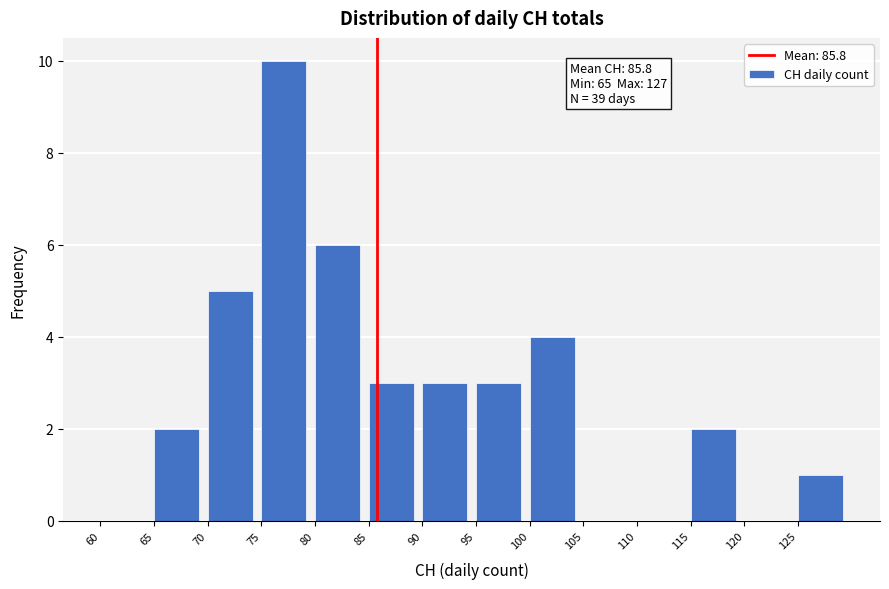

Which range on the x-axis has the tallest bar?

75 to 80